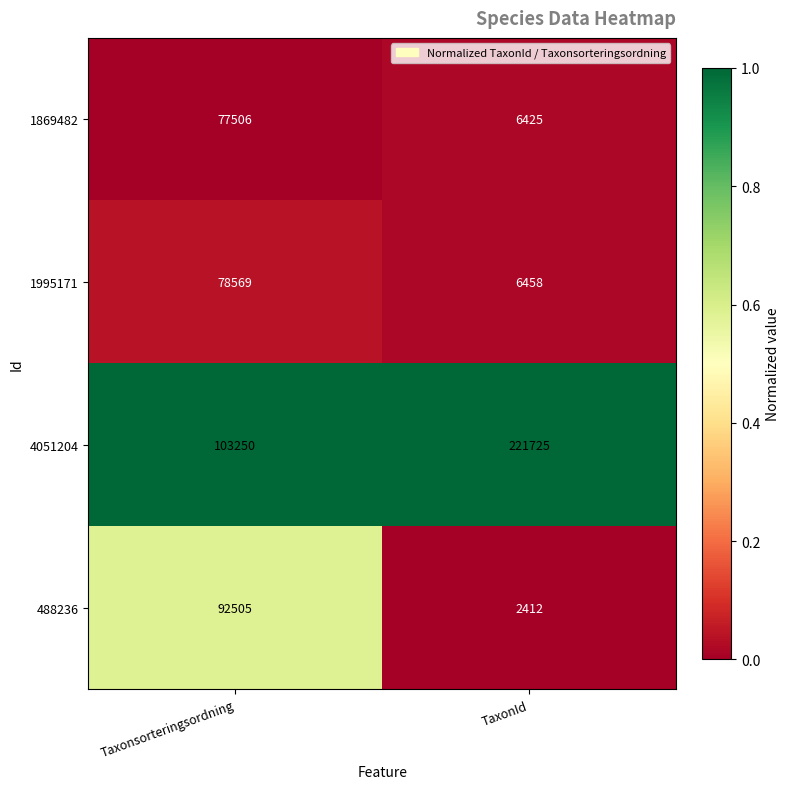

Which category has the highest value in the 1995171 series?

Taxonsorteringsordning